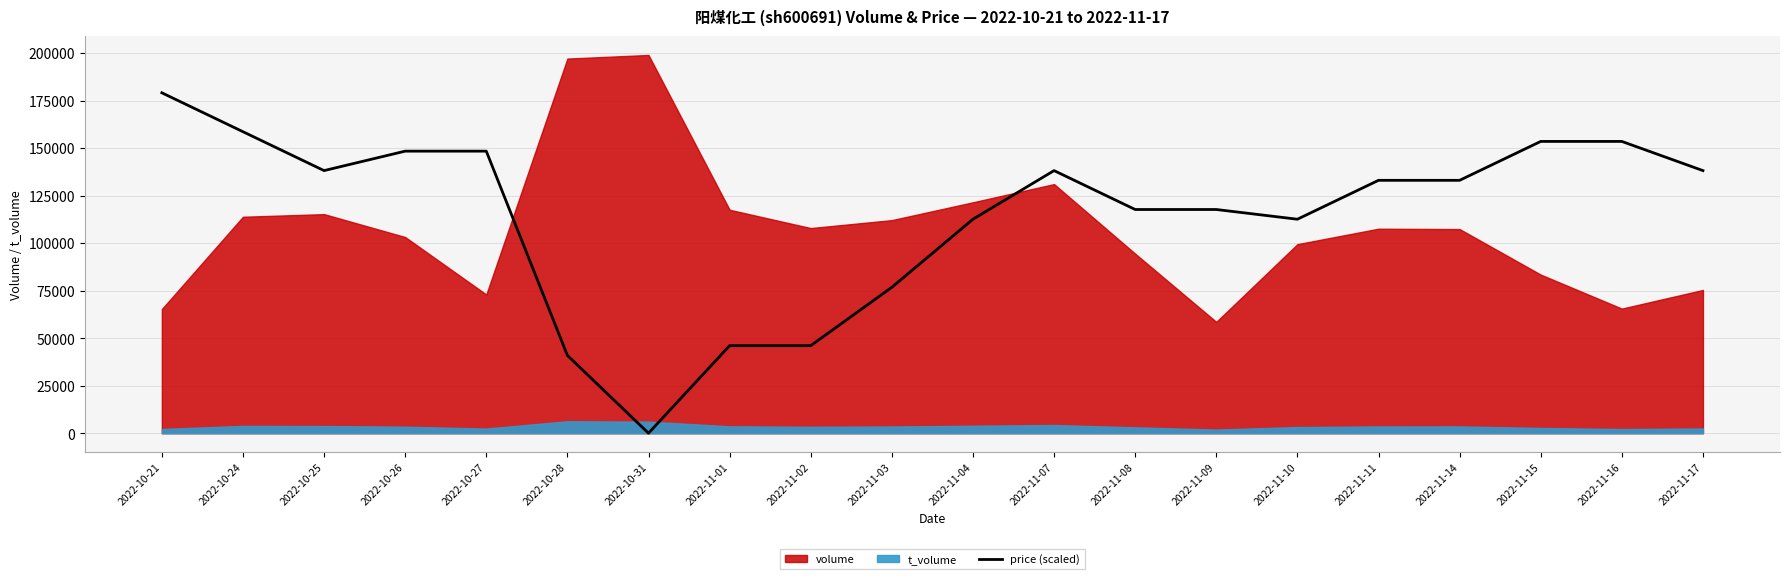

The value of price (scaled) at 2022-10-27 is 101681.0. True or false?

False